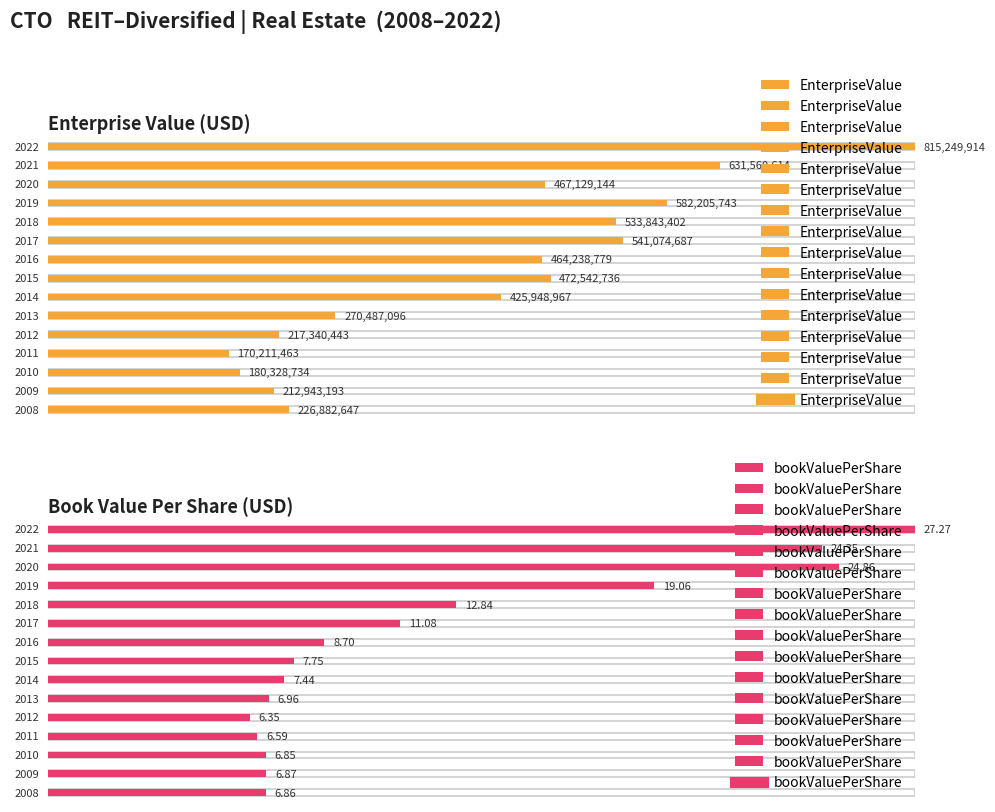

Reading right to left, extract all data points from this chart.

EnterpriseValue: 815249914.3	631560613.7	467129143.8	582205743.1	533843402.0	541074687.0	464238778.5	472542735.5	425948967.2	270487095.8	217340443.4	170211462.9	180328734.1	212943193.4	226882646.8
bookValuePerShare: 27.3	24.4	24.9	19.1	12.8	11.1	8.7	7.8	7.4	7.0	6.3	6.6	6.8	6.9	6.9